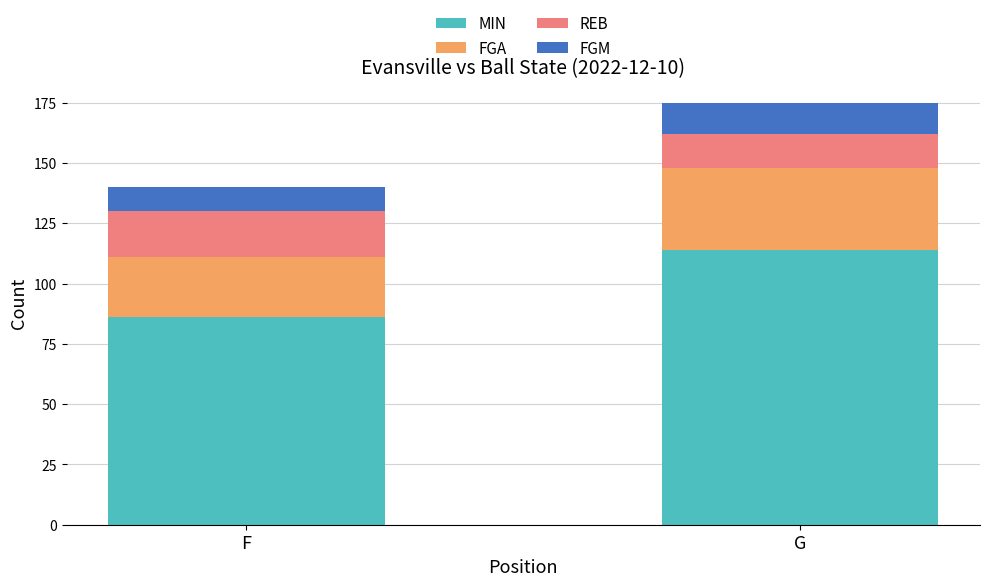

The MIN series shows 86 at F. True or false?

True